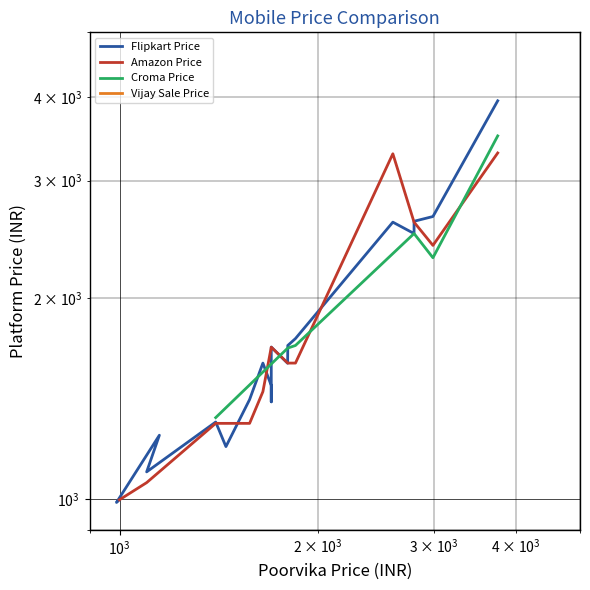

What is the difference between the maximum and minimum values?

2960